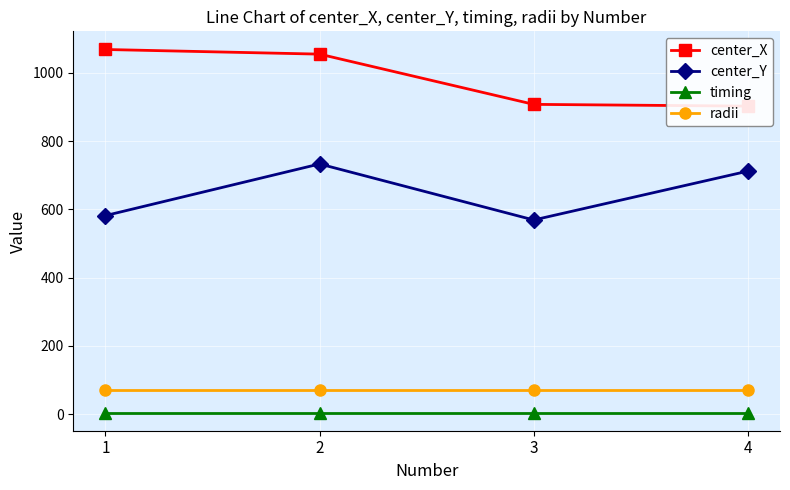

Is this an area chart (filled region under the line)?

No